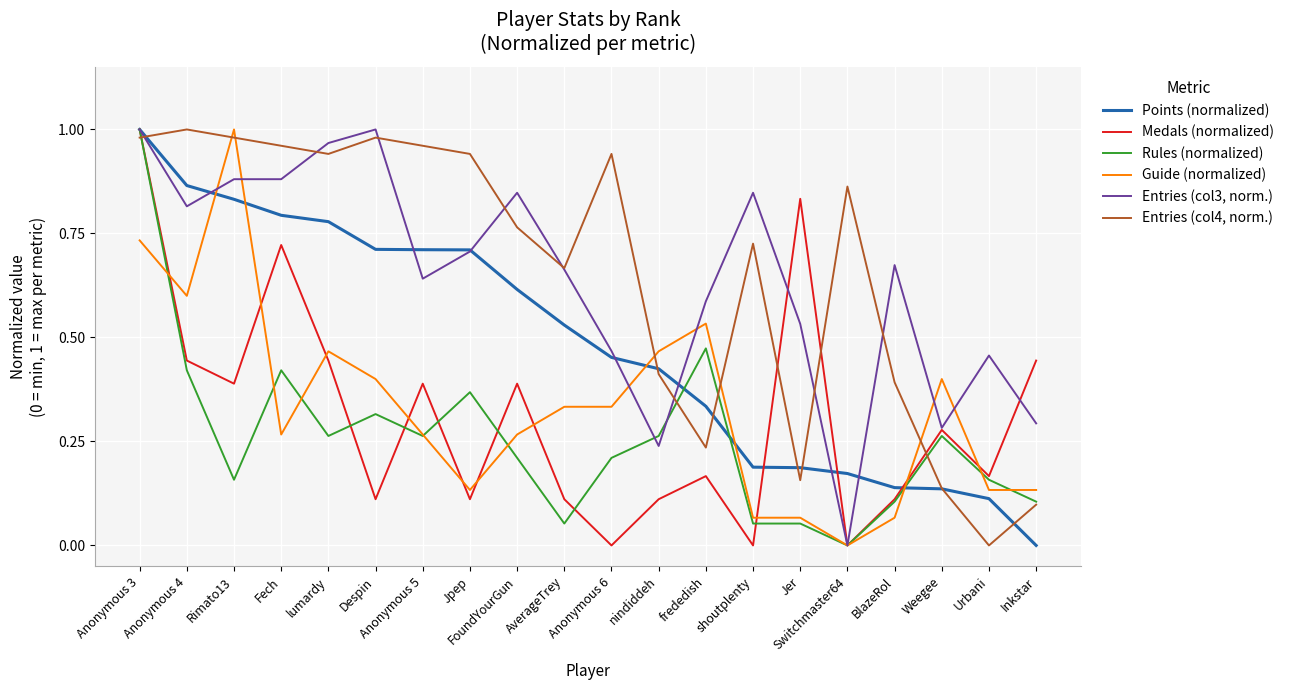

Which series changed the most between Anonymous 3 and Jpep?

Medals (normalized)